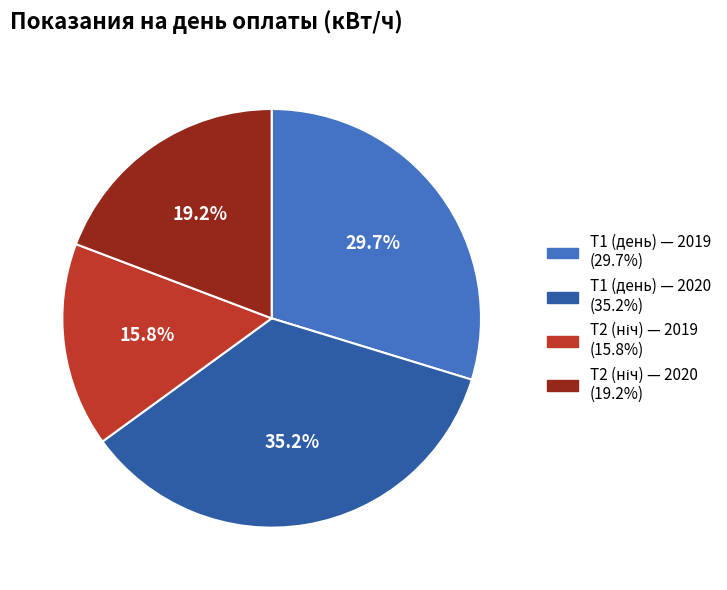

Count the number of slices in the pie.

4